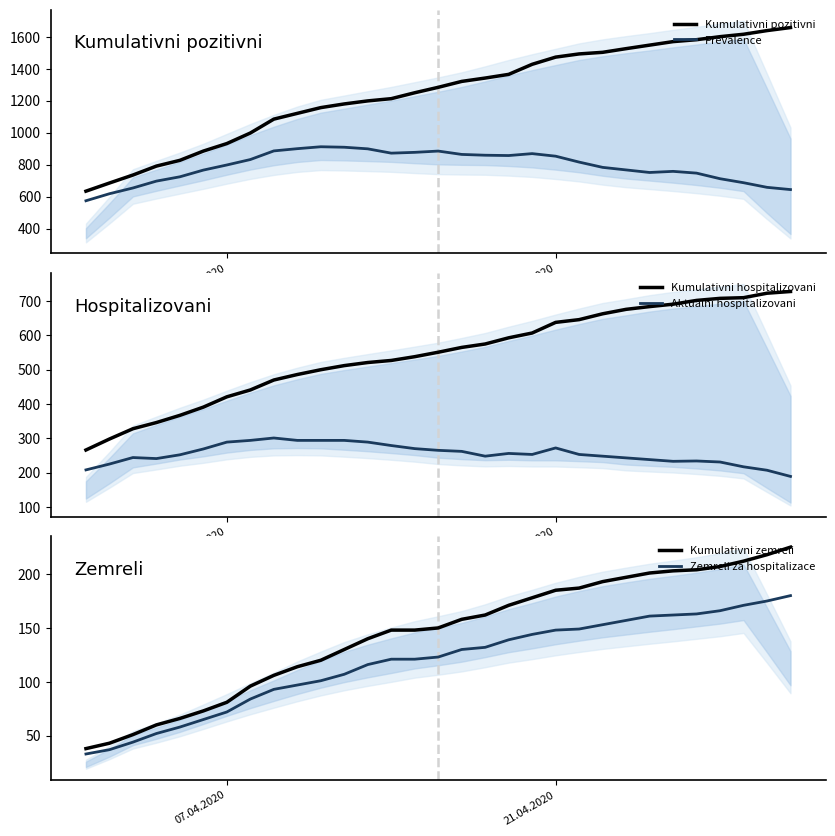

What are all the series names shown in the legend?

Kumulativni pozitivni, Prevalence, Kumulativni hospitalizovani, Aktualni hospitalizovani, Kumulativni zemreli, Zemreli za hospitalizace